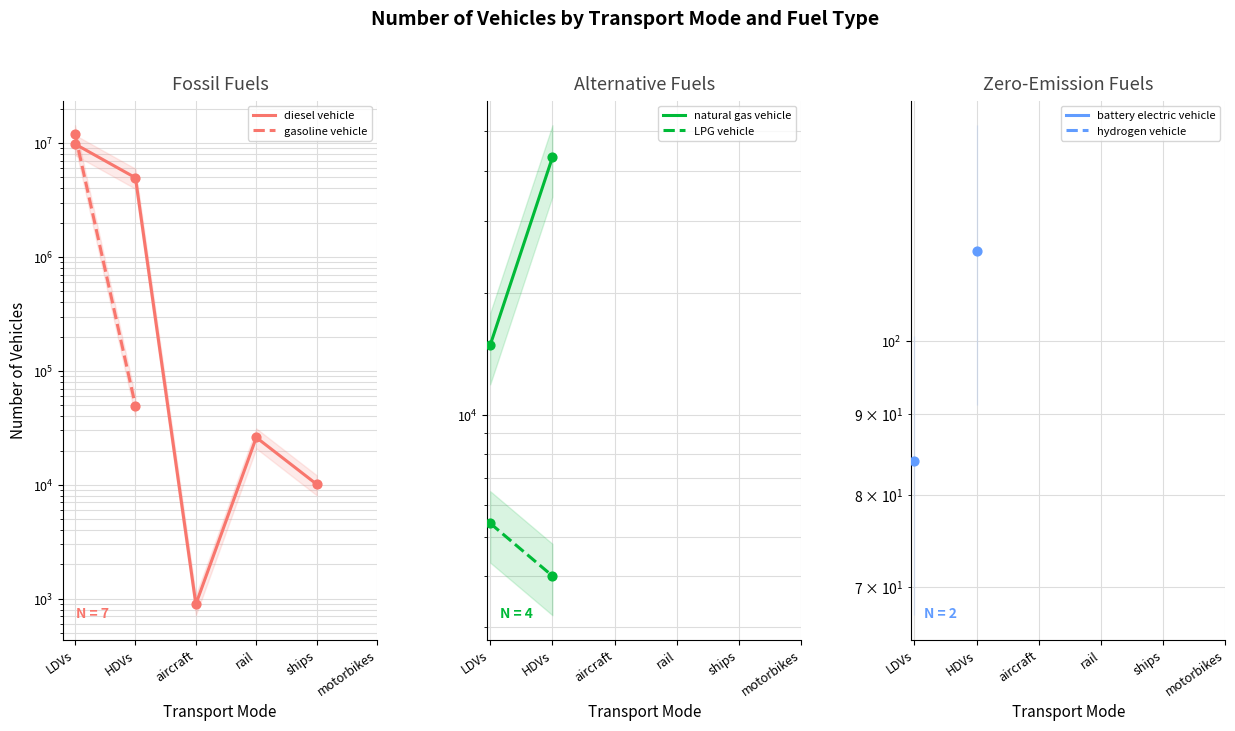

Which series reaches the minimum Y coordinate?

battery electric vehicle